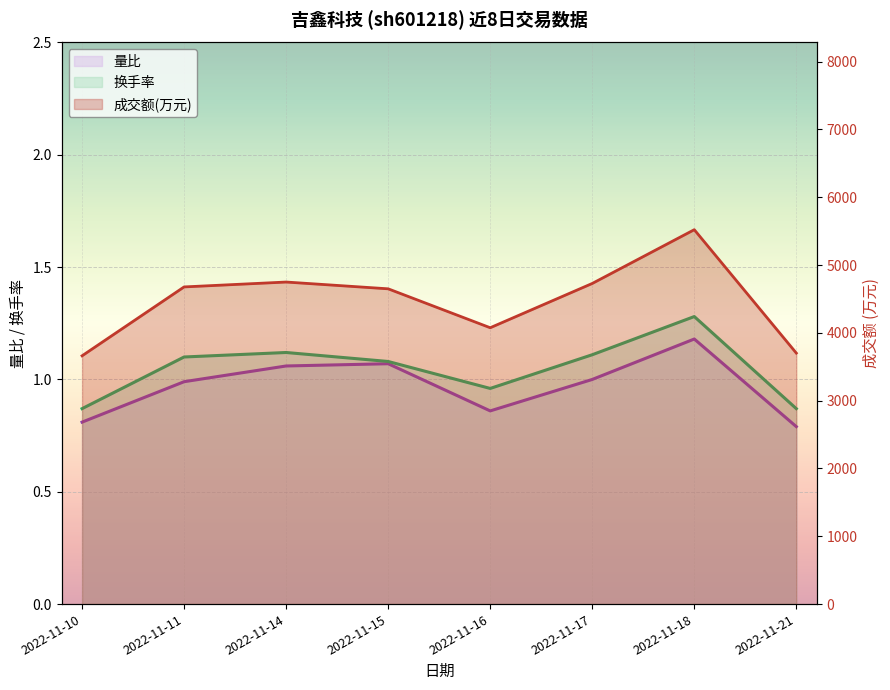

At which label does 换手率 first exceed 1?

2022-11-11